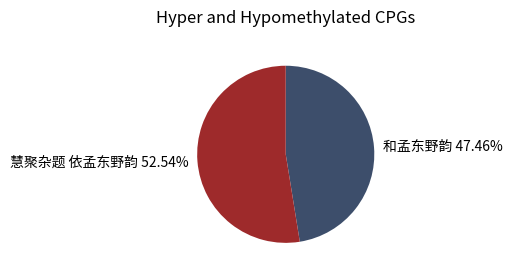

Which category has the biggest portion of the pie?

慧聚杂题 依孟东野韵